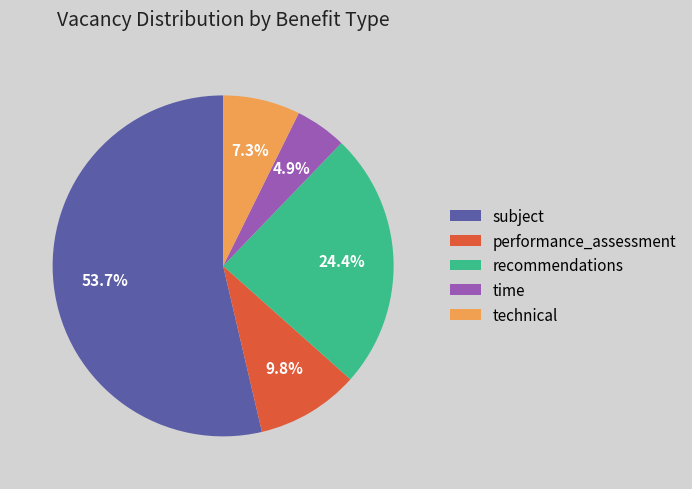

The time slice represents 19% of the pie. True or false?

False